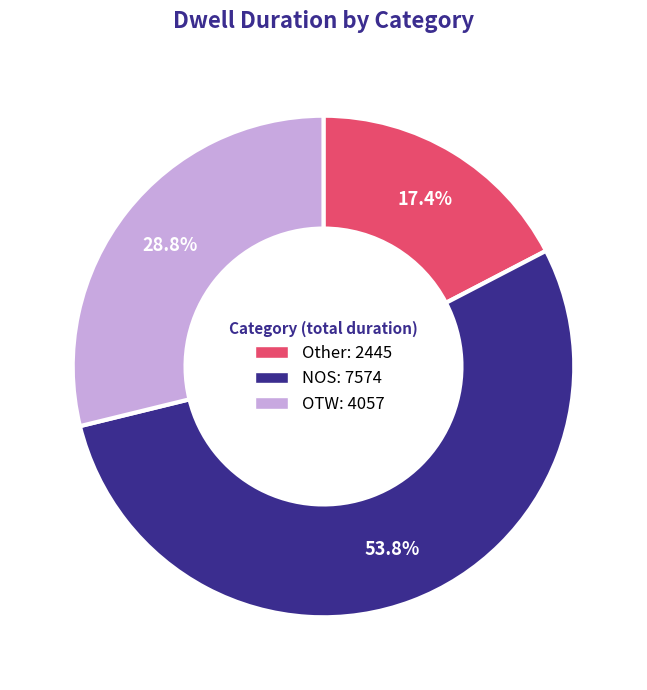

Is there a majority slice in this chart?

Yes